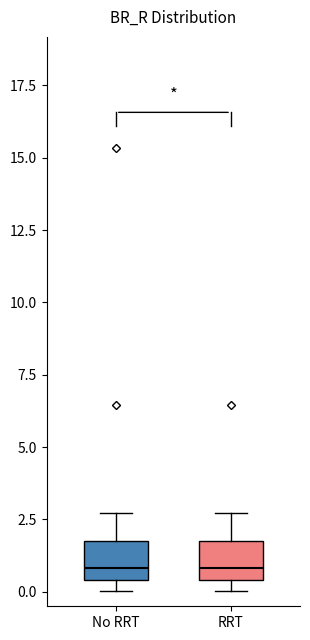

Reading left to right, read every box against the y-axis: the position of its median line, the range the box covers, and the ends of its whiskers. The values are not printed on the chart, so give them approximately, as read against the axis.

No RRT: median 1.0, box 0.5 to 1.5, whiskers 0.0 to 2.5
RRT: median 1.0, box 0.5 to 1.5, whiskers 0.0 to 2.5